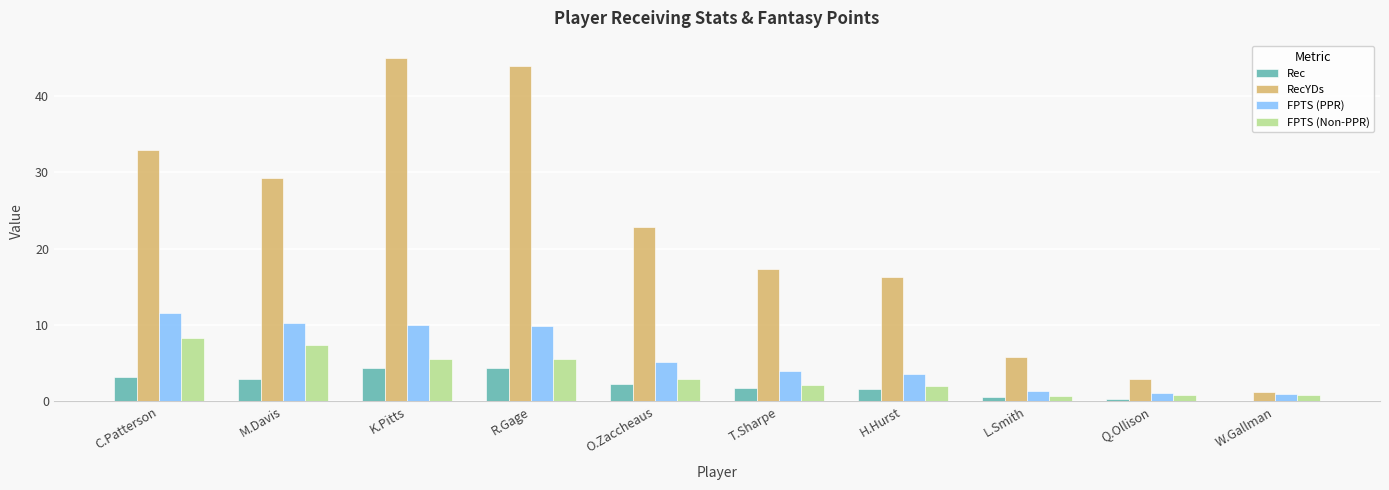

Is it true that FPTS (PPR) equals 9.8 at R.Gage?

True